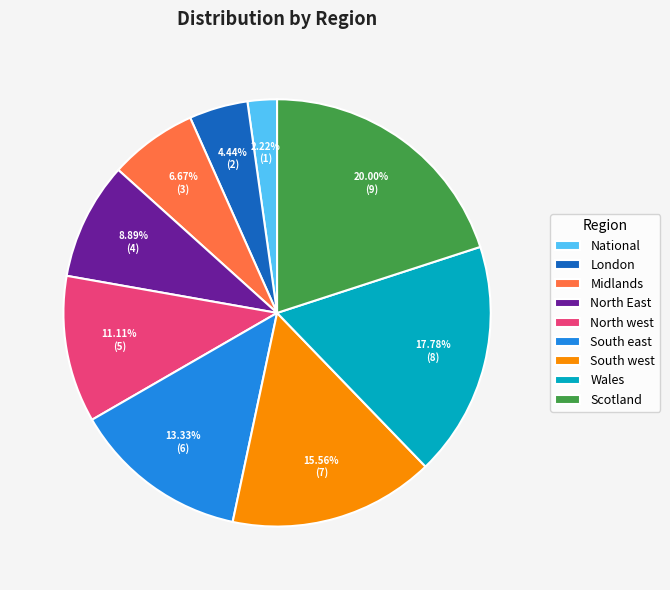

What percentage is the Scotland slice, to the nearest percent?

20%